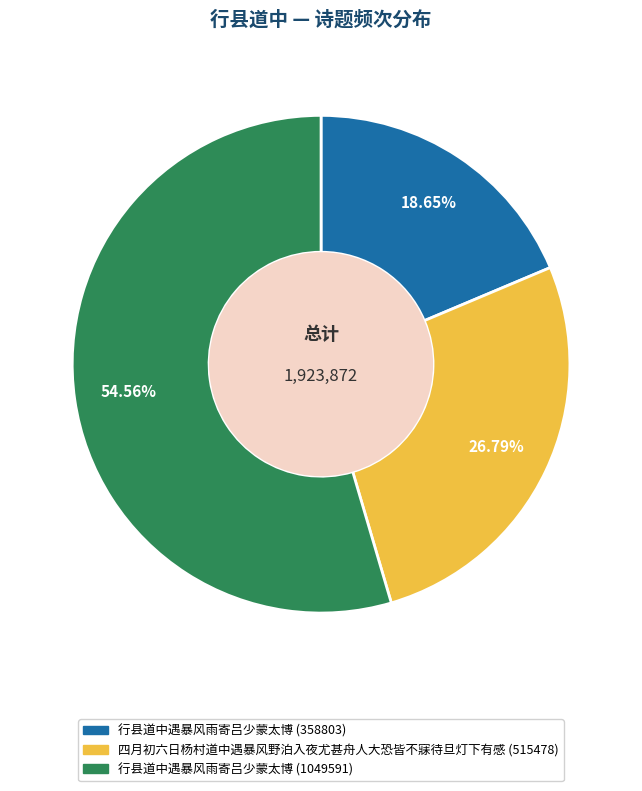

What percentage is the 行县道中遇暴风雨寄吕少蒙太博 (358803) slice, to the nearest percent?

19%